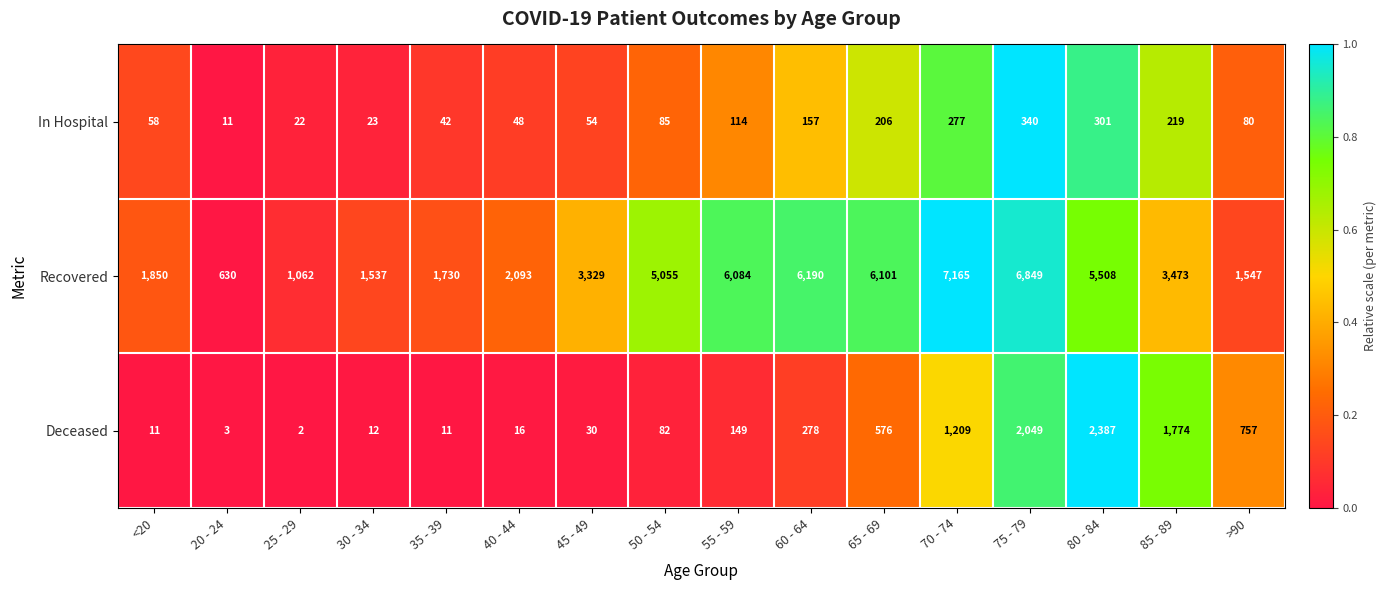

Which series has the largest total across all categories?

Recovered